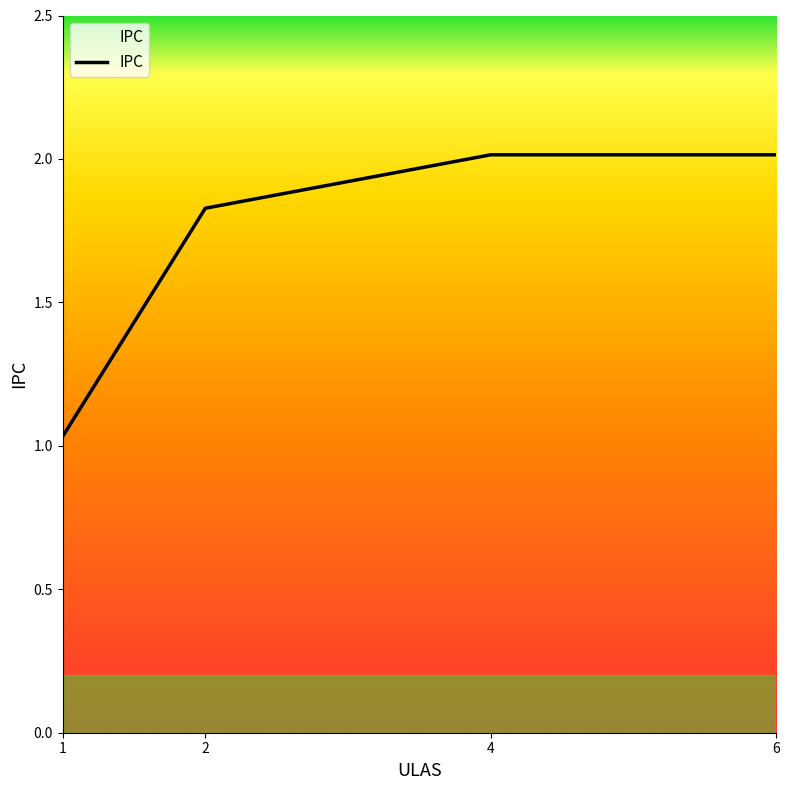

The value at 4 is 2.0. True or false?

True